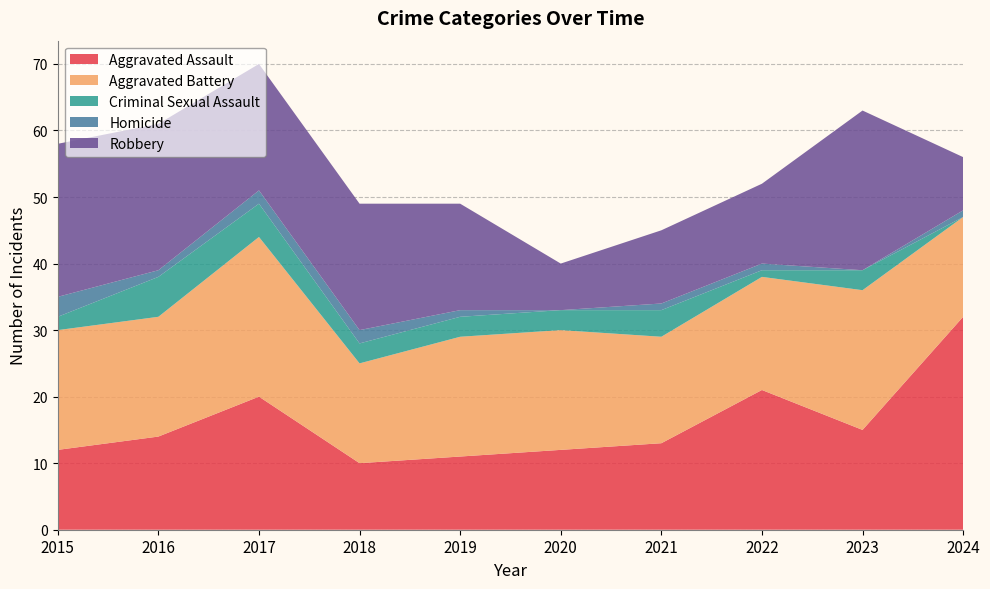

Reading right to left, transcribe all the data shown in this chart.

Aggravated Assault: 2024=32	2023=15	2022=21	2021=13	2020=12	2019=11	2018=10	2017=20	2016=14	2015=12
Aggravated Battery: 2024=15	2023=21	2022=17	2021=16	2020=18	2019=18	2018=15	2017=24	2016=18	2015=18
Criminal Sexual Assault: 2024=0	2023=3	2022=1	2021=4	2020=3	2019=3	2018=3	2017=5	2016=6	2015=2
Homicide: 2024=1	2023=0	2022=1	2021=1	2020=0	2019=1	2018=2	2017=2	2016=1	2015=3
Robbery: 2024=8	2023=24	2022=12	2021=11	2020=7	2019=16	2018=19	2017=19	2016=22	2015=23